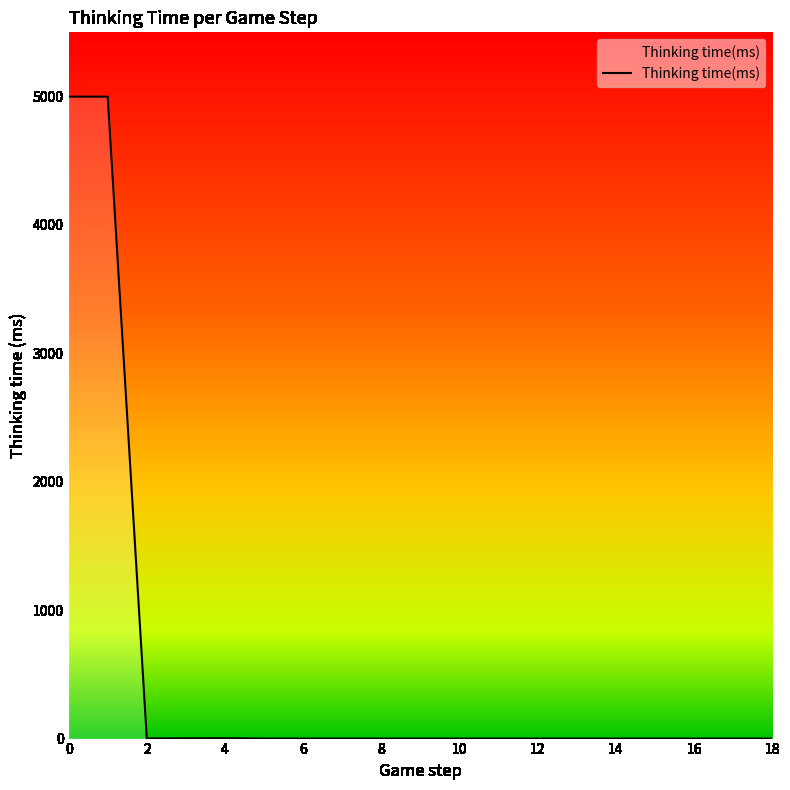

What is the difference between the maximum and minimum values?

4999